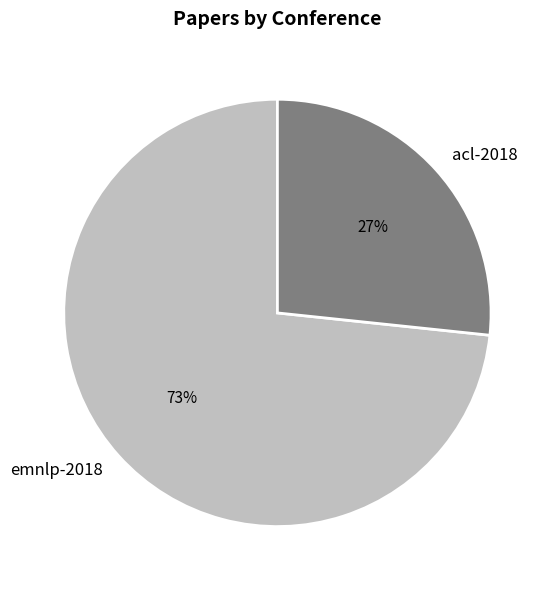

How many slices are in this pie chart?

2